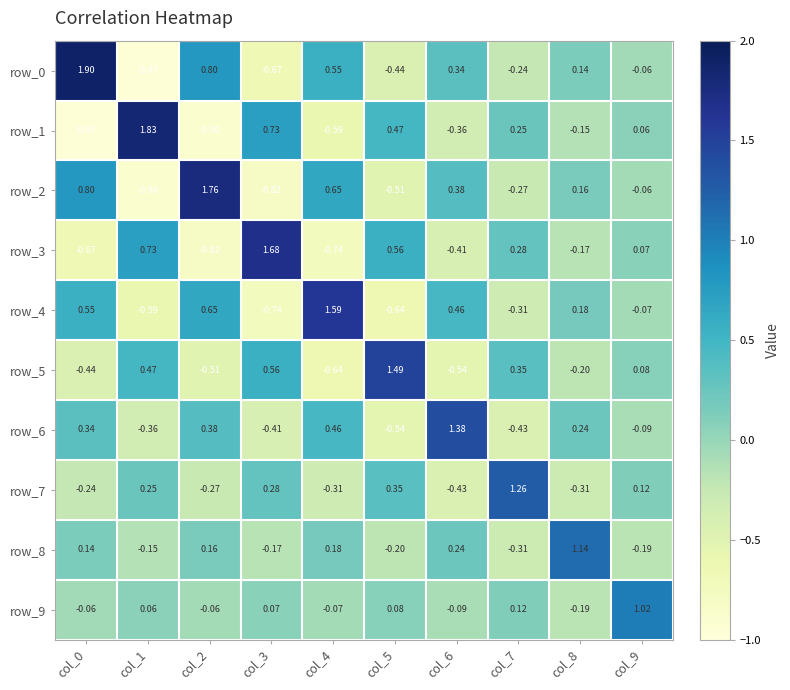

Is the value of row_5 at col_4 greater than the value of row_7 at col_6?

No